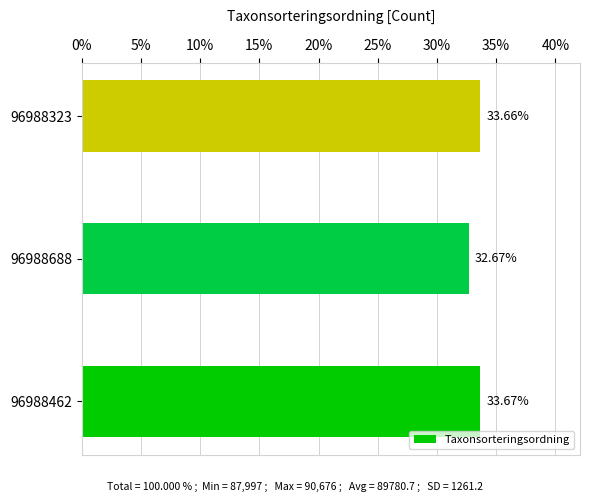

How many data points are above 33?

2